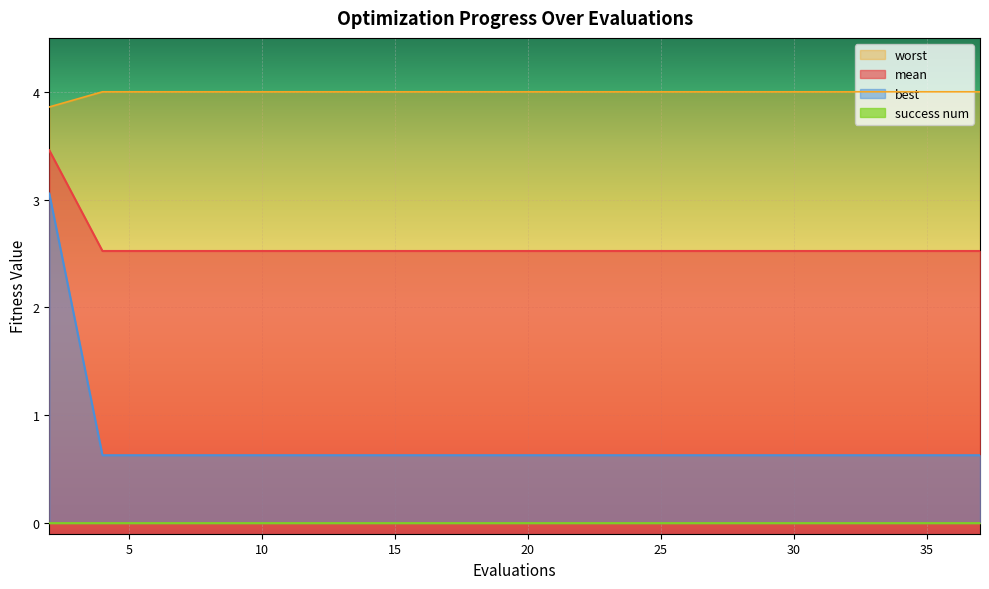

The value of best at 4 is 2.5. True or false?

True